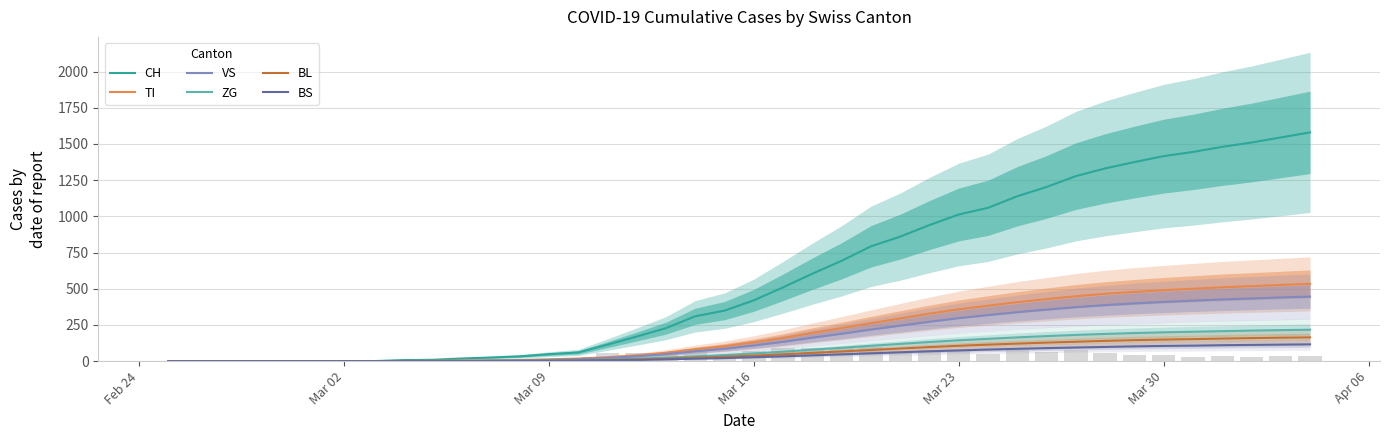

List the series in order of their peak value, lowest first.

BS, BL, ZG, VS, TI, CH